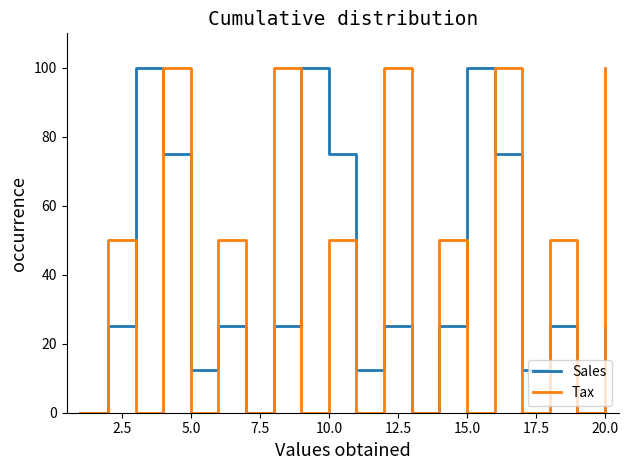

How many interior local peaks does the Sales series have?

6